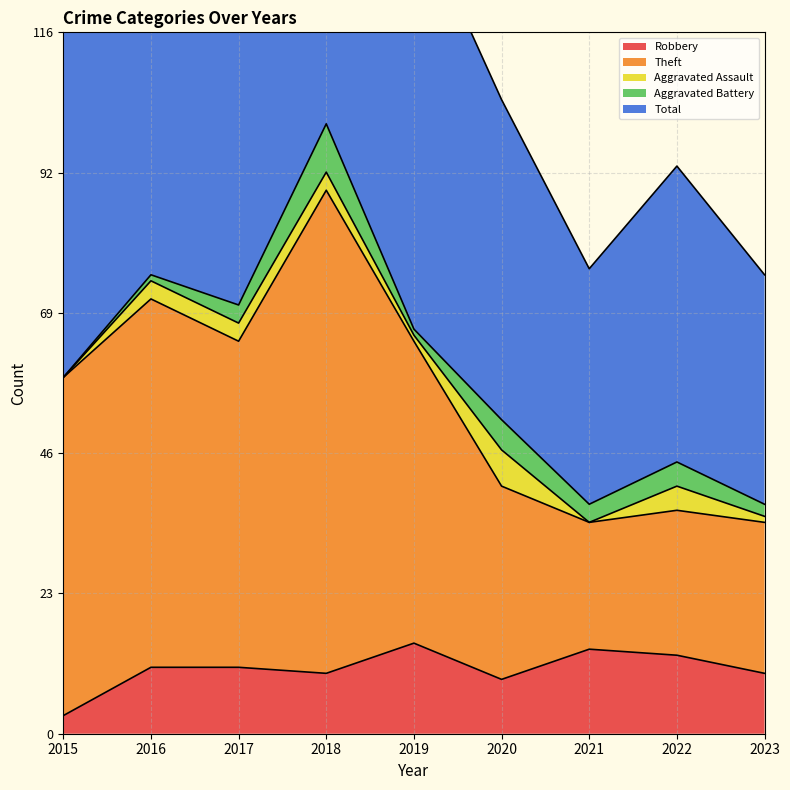

Is it true that Robbery equals 10 at 2018?

True